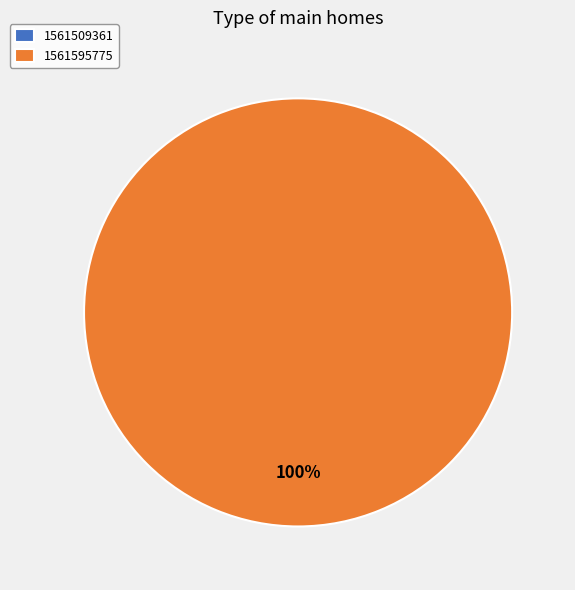

Between 1561595775 and 1561509361, which is larger?

1561595775